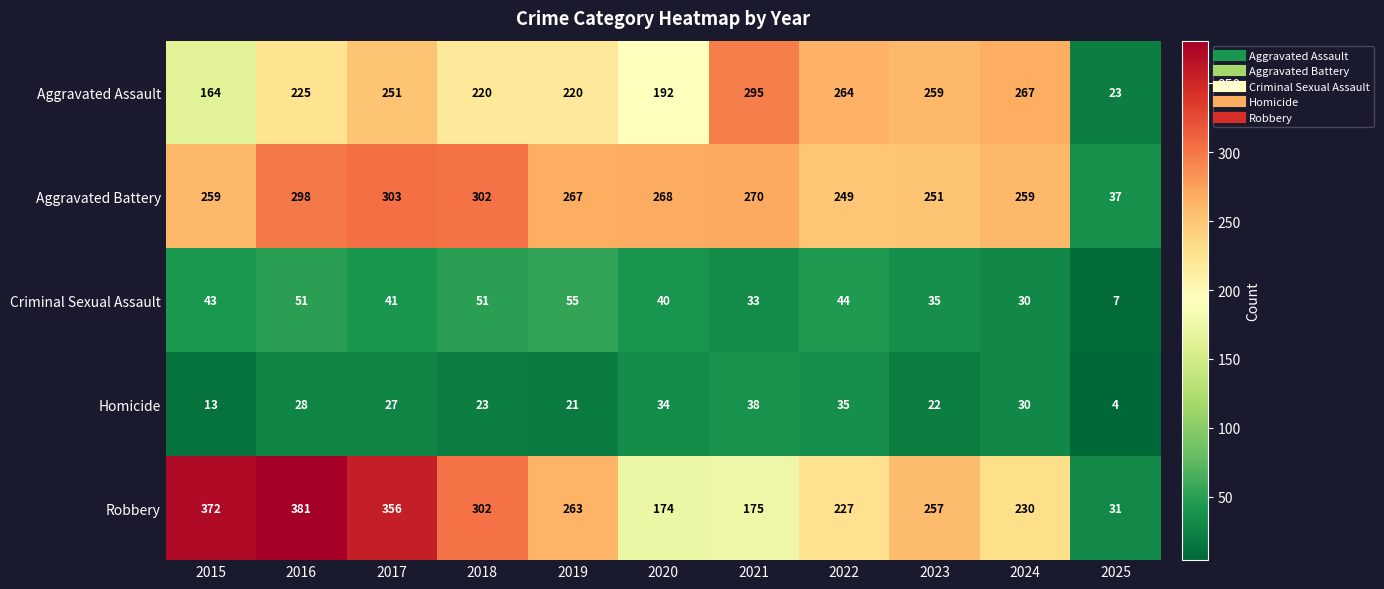

Which series has the largest total across all categories?

Robbery